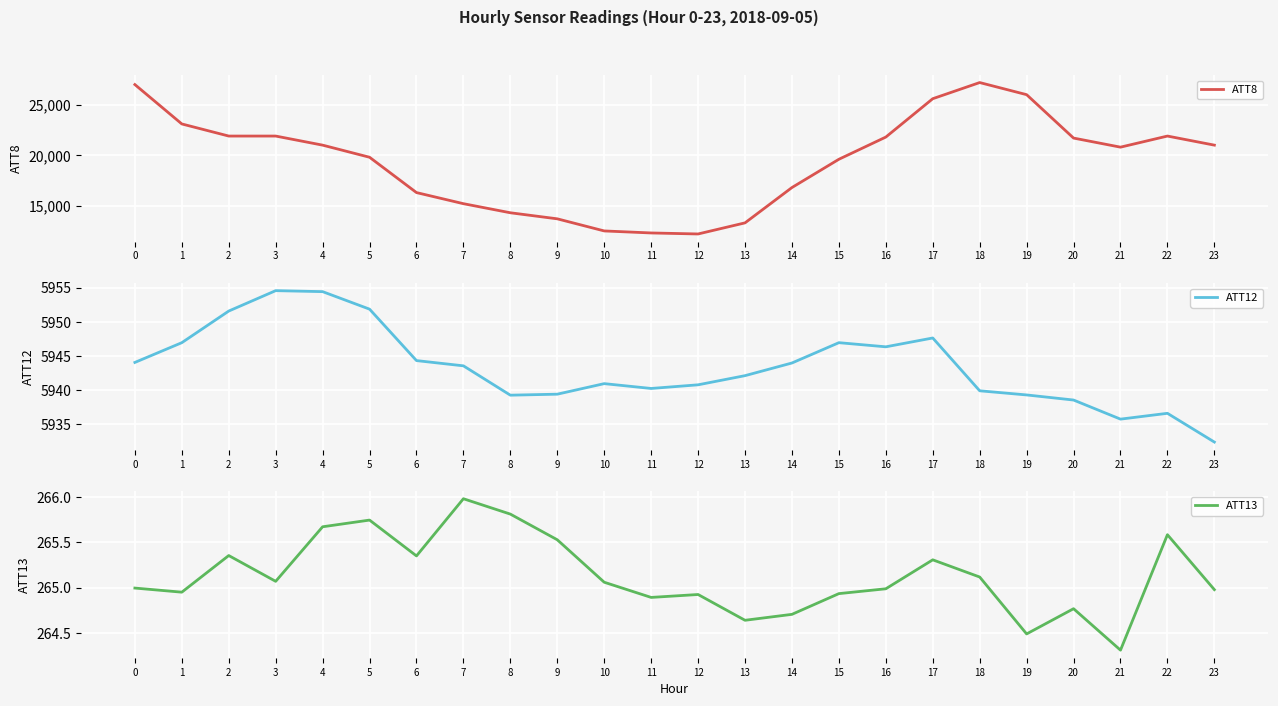

True or false: ATT12 and ATT8 cross at least once.

False